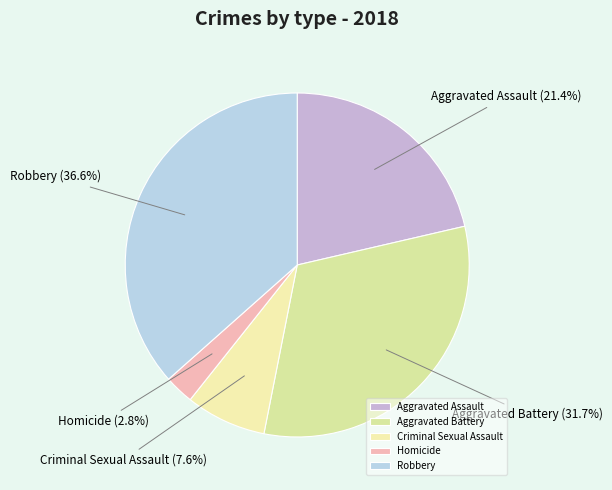

Between Aggravated Battery and Criminal Sexual Assault, which is larger?

Aggravated Battery